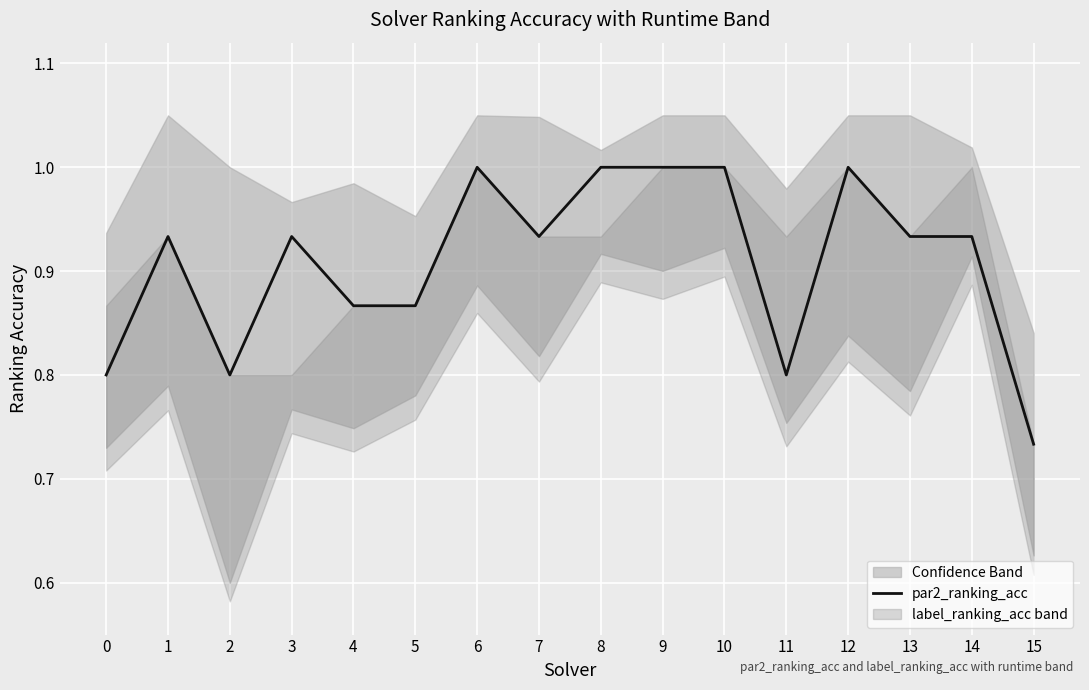

What is the greatest value displayed?

1.0